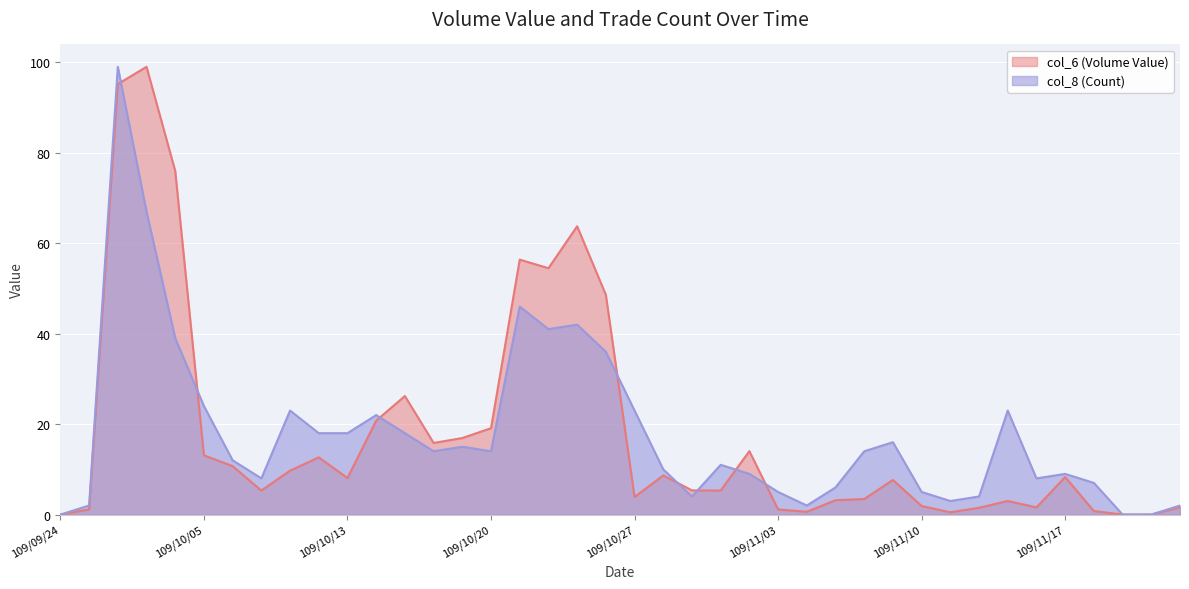

Is it true that col_6 (Volume Value) equals 36.7 at 109/11/19?

False